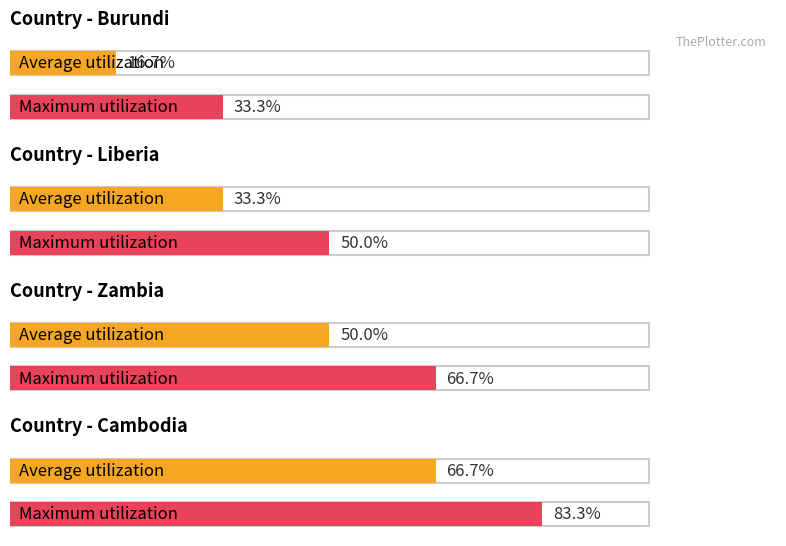

Which series has the largest total across all categories?

Maximum utilization